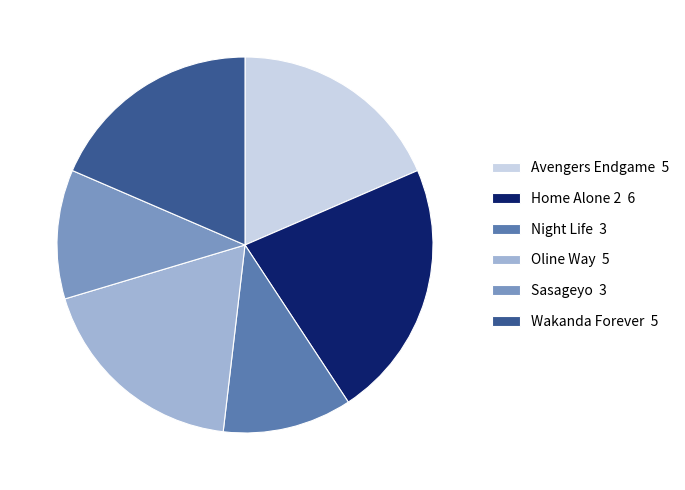

Combined, do Wakanda Forever 5 and Sasageyo 3 account for over 50%?

No